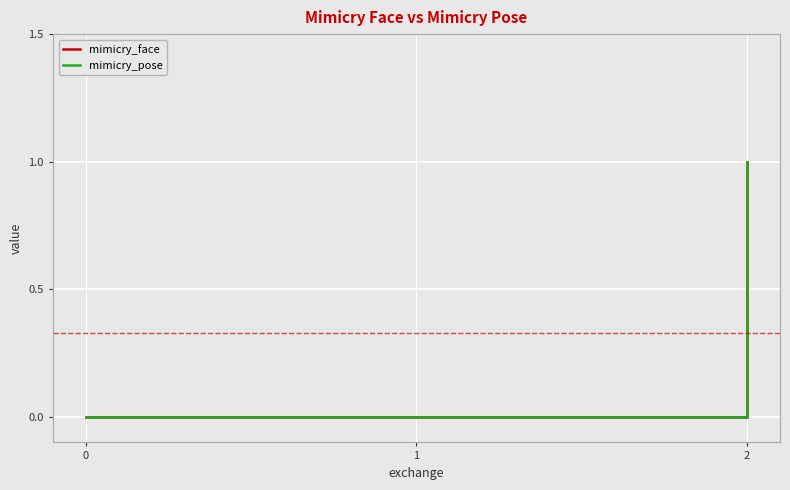

Between 1 and 2, which is larger?

2